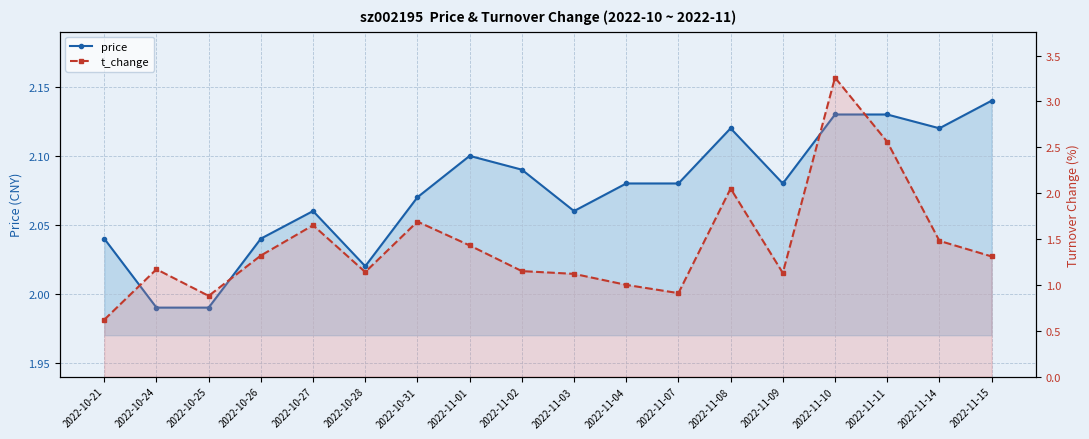

What is the sum of all t_change values?

25.9